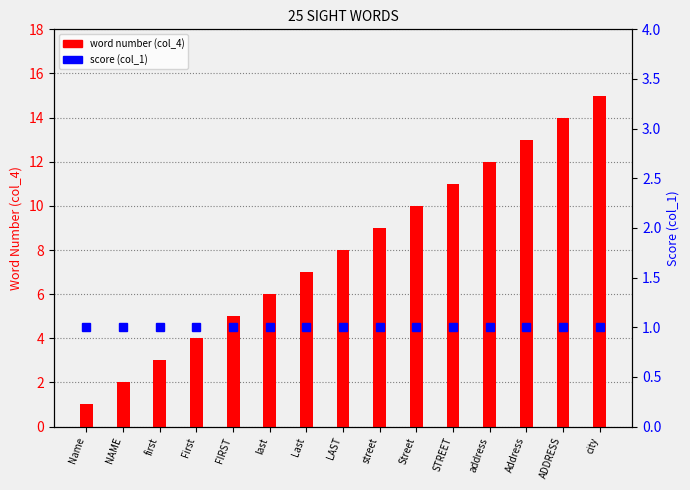

At which label does score (col_1) reach its peak?

Name